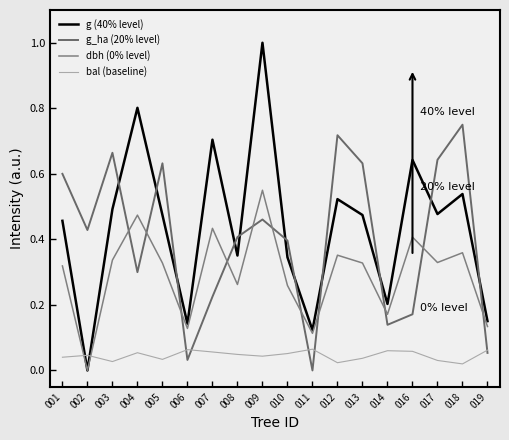

At how many categories does at least one series exceed 0?

18